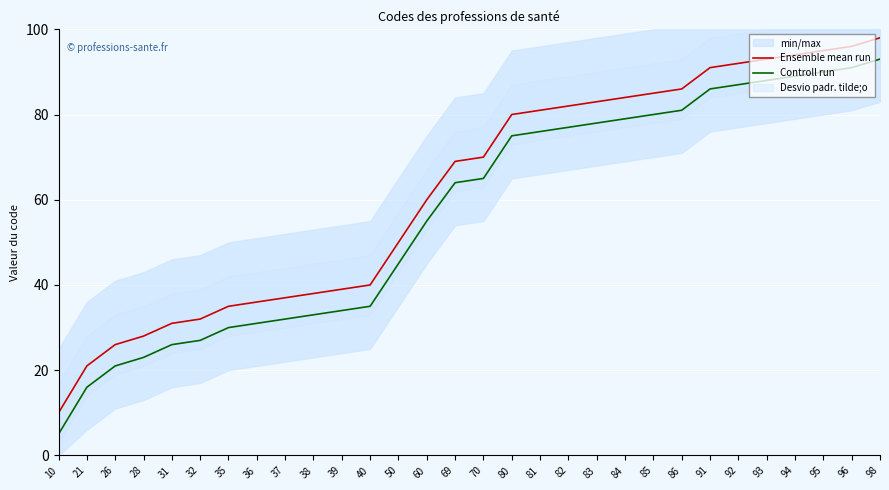

What is the sum of all Controll run values?

1712